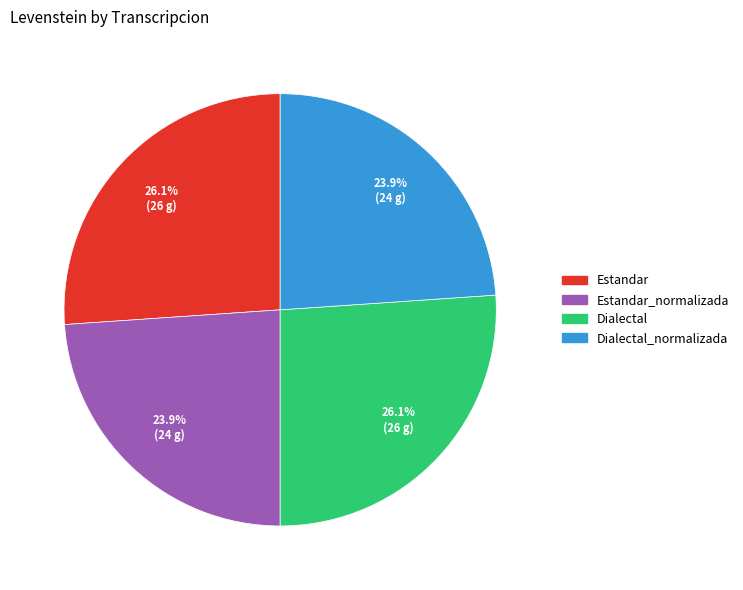

Count the number of slices in the pie.

4